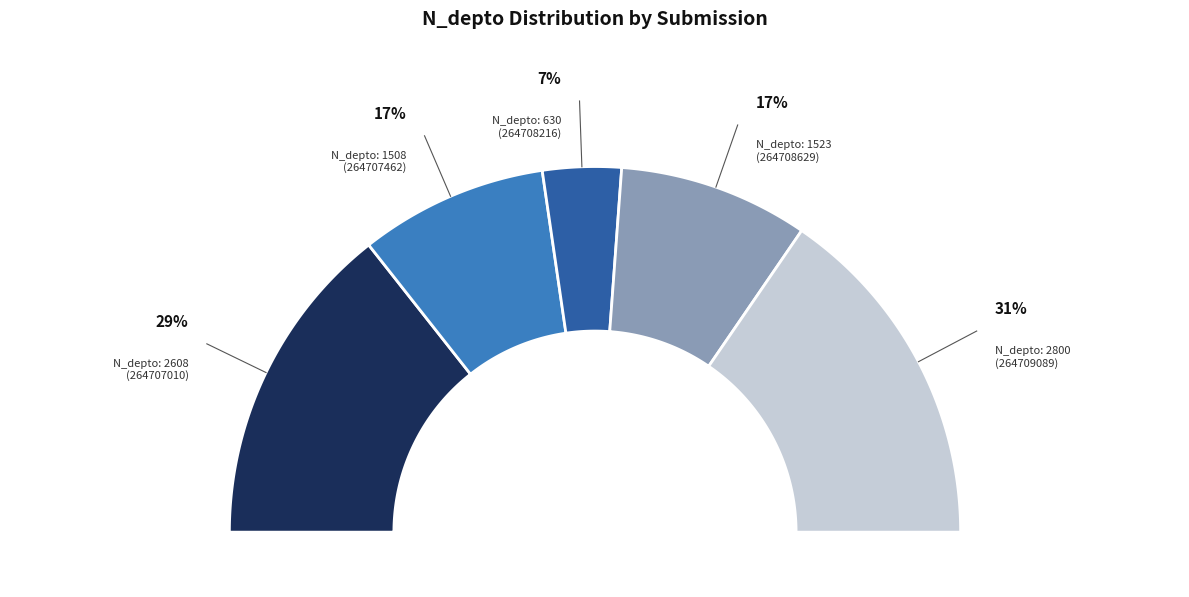

True or false: 264708216 accounts for 18% of the total.

False